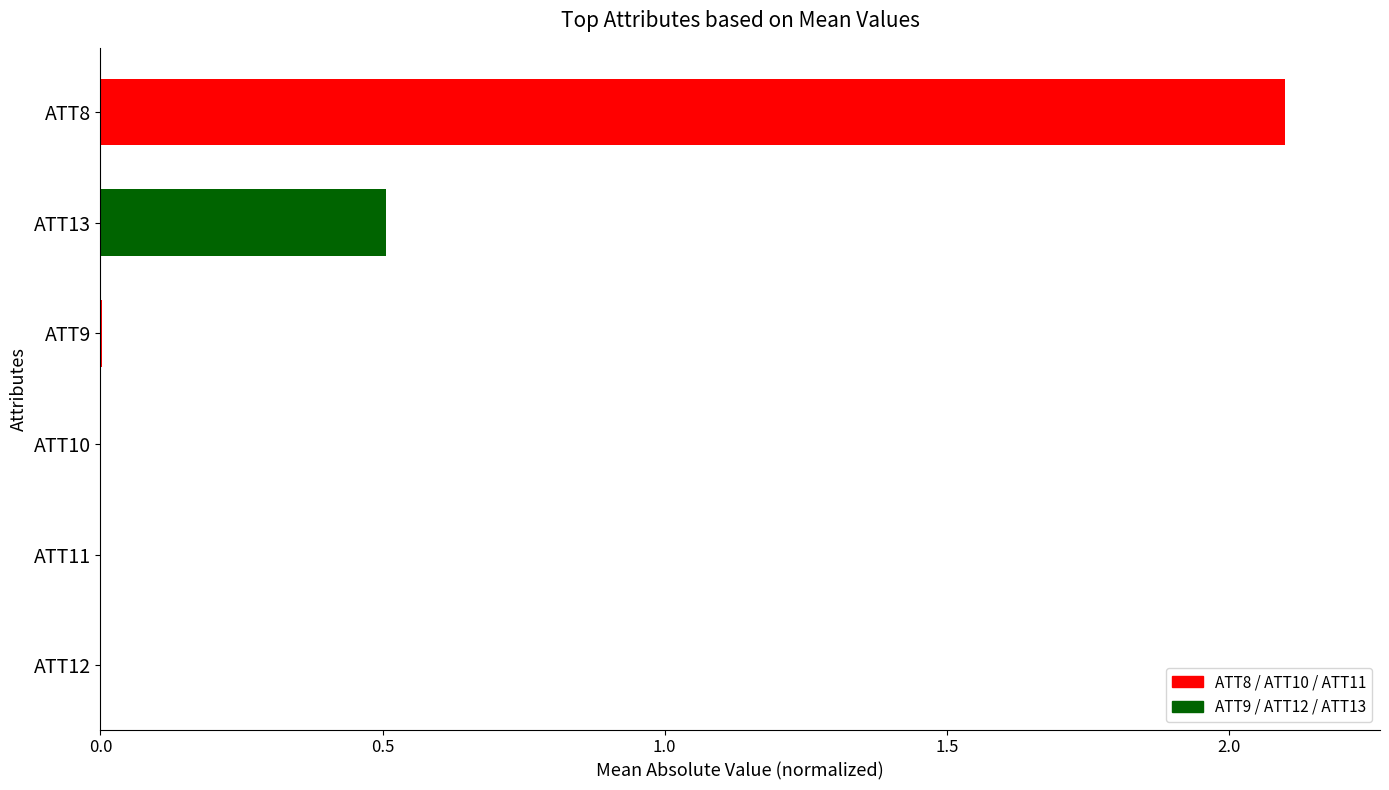

The chart shows a value of 0.2 at ATT13. True or false?

False